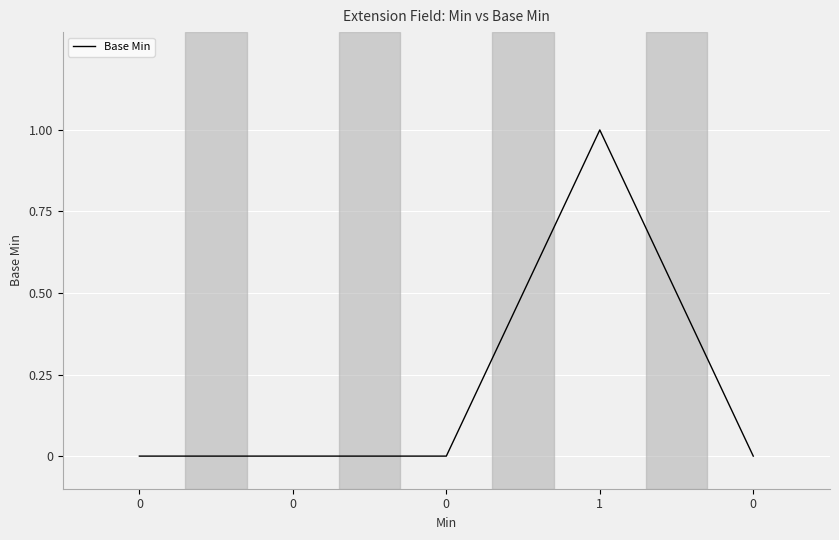

The chart shows a value of -1 at 0. True or false?

False